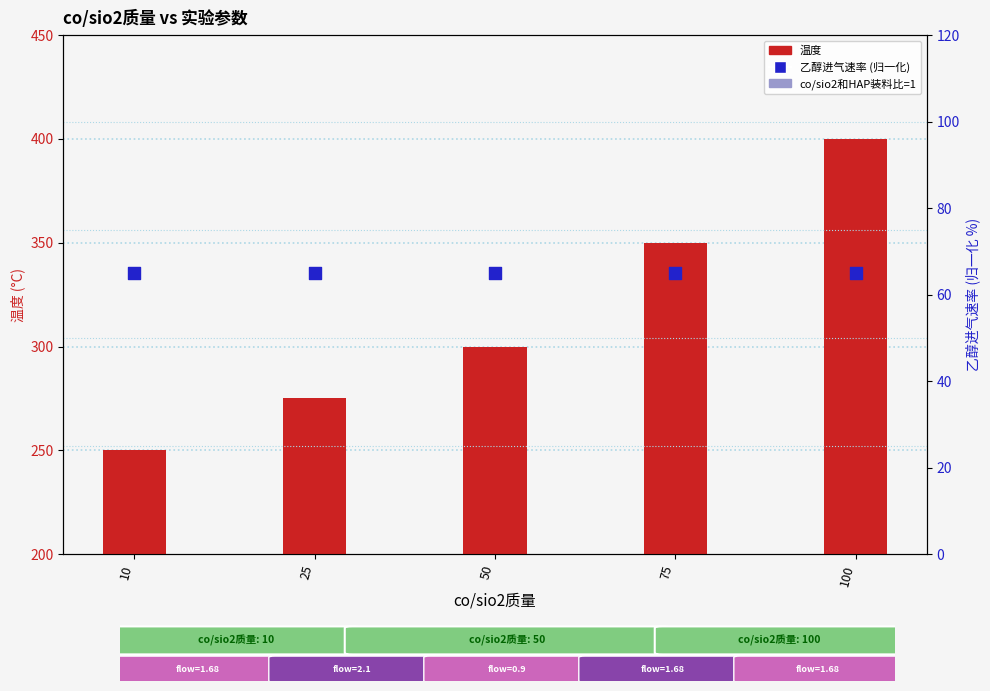

Is the value of 乙醇进气速率 (归一化%) at 10 greater than the value of 温度 at 100?

No